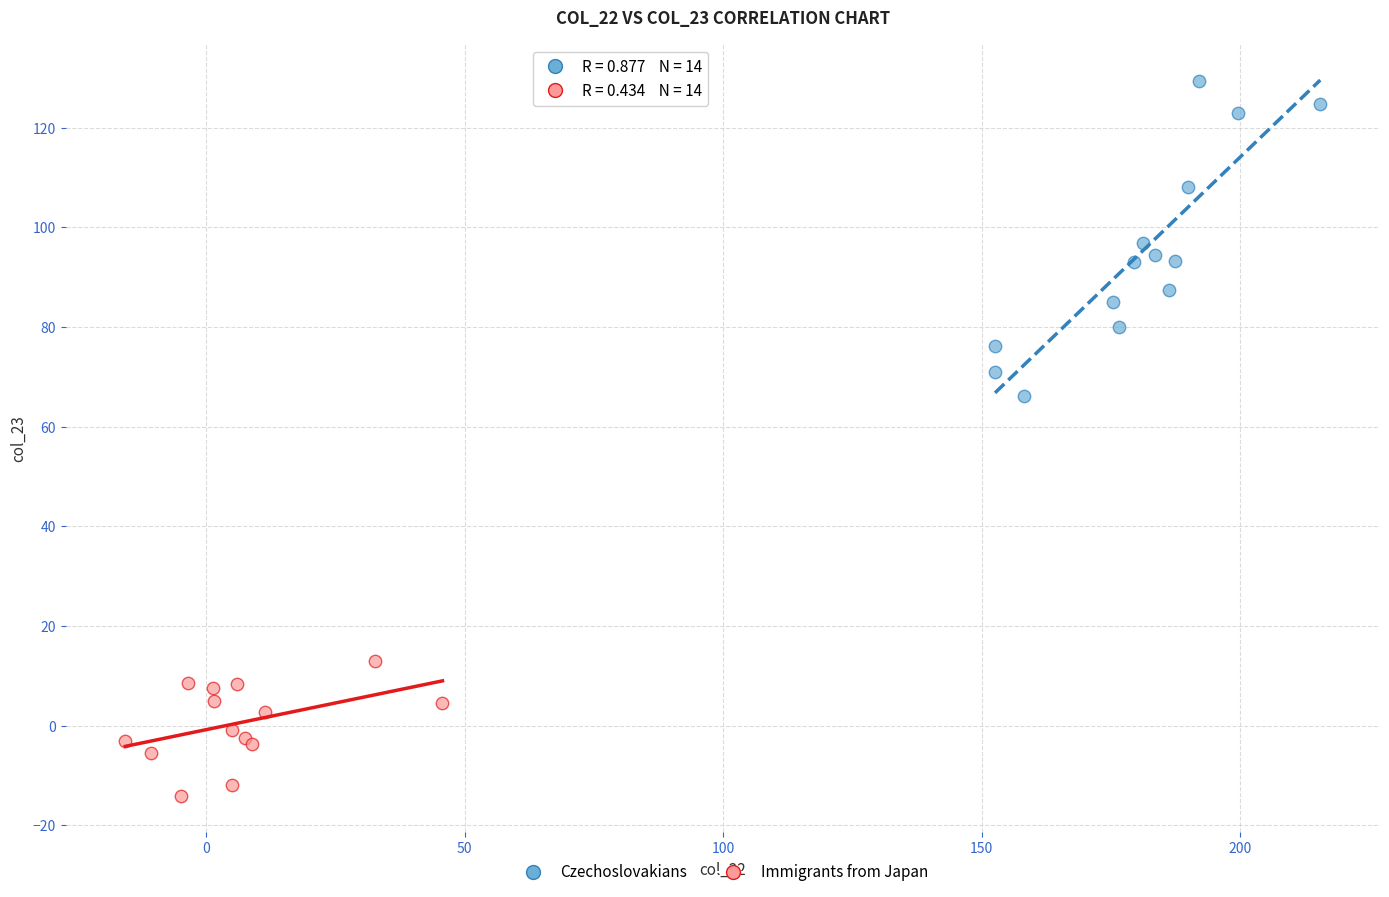

Which series reaches the maximum Y coordinate?

Czechoslovakians